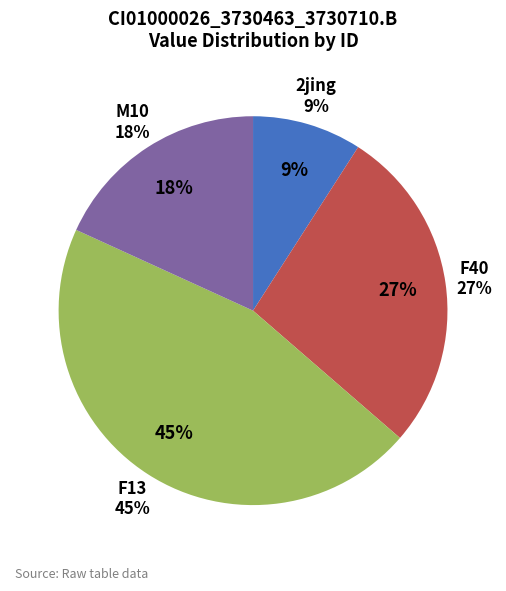

Is there any slice that represents more than half of the pie?

No